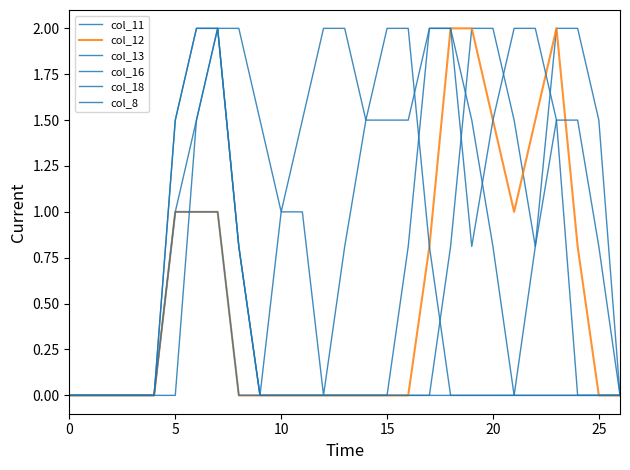

Reading left to right, transcribe all the data shown in this chart.

col_11: 0.0	0.0	0.0	0.0	0.0	1.0	1.5	2.0	0.8	0.0	0.0	0.0	0.0	0.0	0.0	0.0	0.0	0.0	0.8	2.0	2.0	1.5	0.8	2.0	2.0	1.5	0.0
col_12: 0.0	0.0	0.0	0.0	0.0	1.0	1.0	1.0	0.0	0.0	0.0	0.0	0.0	0.0	0.0	0.0	0.0	0.8	2.0	2.0	1.5	1.0	1.5	2.0	0.8	0.0	0.0
col_13: 0.0	0.0	0.0	0.0	0.0	1.0	1.0	1.0	0.0	0.0	0.0	0.0	0.0	0.0	0.0	0.0	0.8	2.0	2.0	0.8	1.5	2.0	2.0	1.5	0.0	0.0	0.0
col_16: 0.0	0.0	0.0	0.0	0.0	1.5	2.0	2.0	2.0	1.5	1.0	1.5	2.0	2.0	1.5	1.5	1.5	2.0	2.0	1.5	0.8	0.0	0.0	0.0	0.0	0.0	0.0
col_18: 0.0	0.0	0.0	0.0	0.0	0.0	1.5	2.0	0.8	0.0	1.0	1.0	0.0	0.8	1.5	2.0	2.0	0.8	0.0	0.0	0.0	0.0	0.0	0.0	0.0	0.0	0.0
col_8: 0.0	0.0	0.0	0.0	0.0	1.5	2.0	2.0	0.8	0.0	0.0	0.0	0.0	0.0	0.0	0.0	0.0	0.0	0.0	0.0	0.0	0.0	0.8	1.5	1.5	0.8	0.0